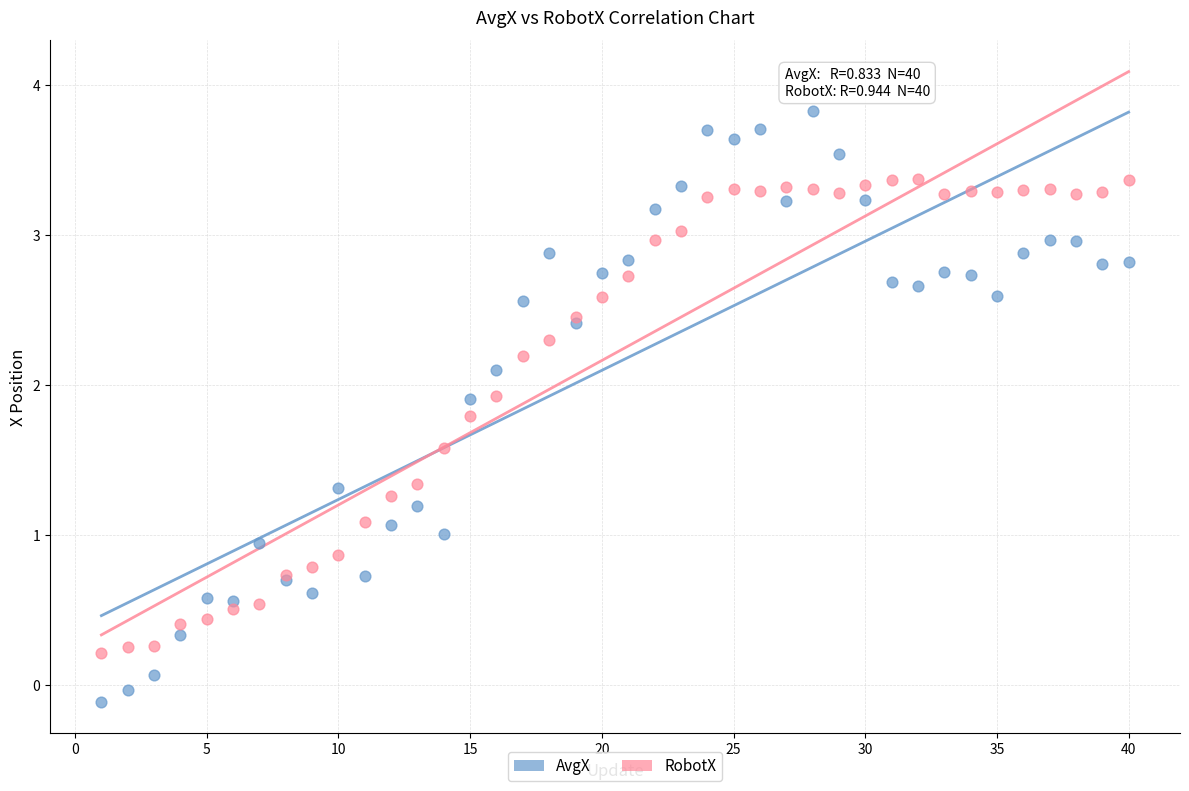

Which series reaches the maximum Y coordinate?

AvgX